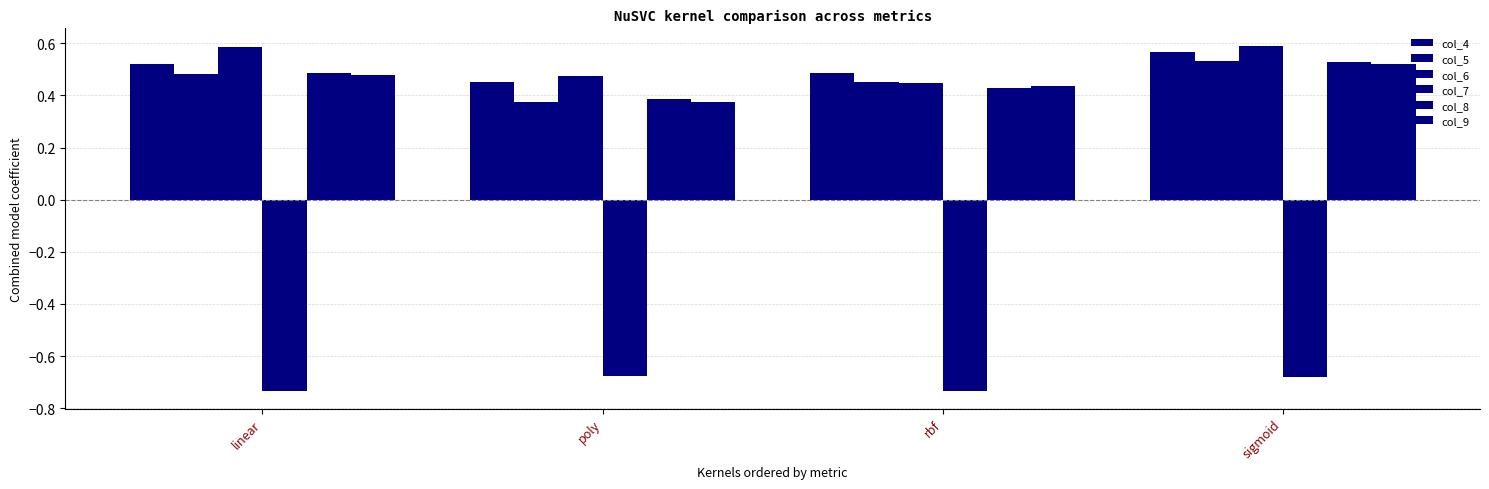

At how many categories does at least one series exceed 0?

4